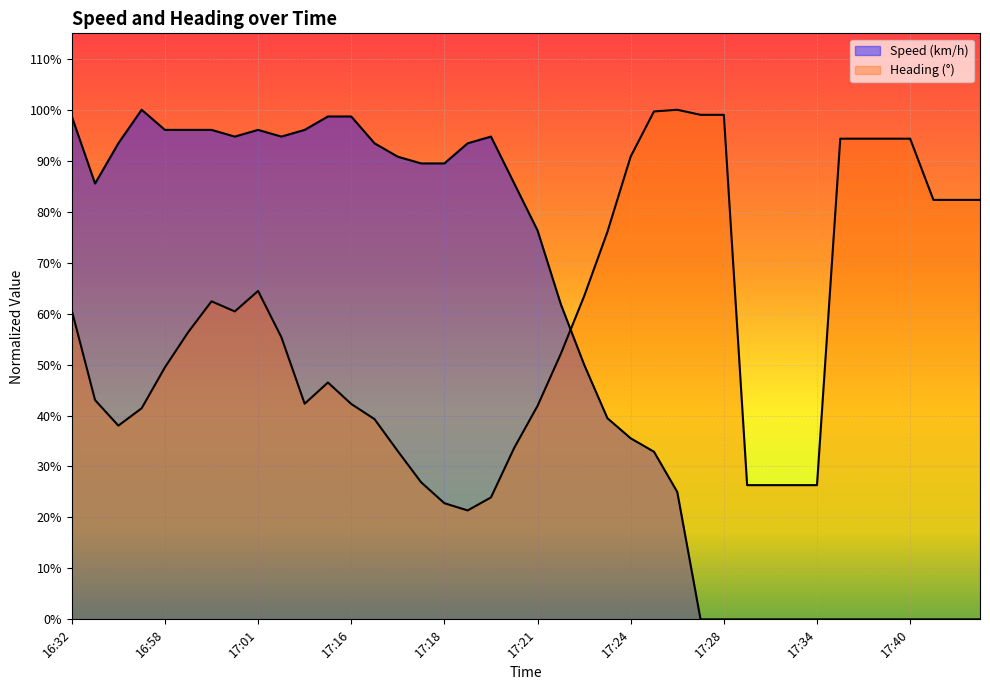

Between which two adjacent categories do Speed (km/h) and Heading first intersect?

17:22 and 17:22